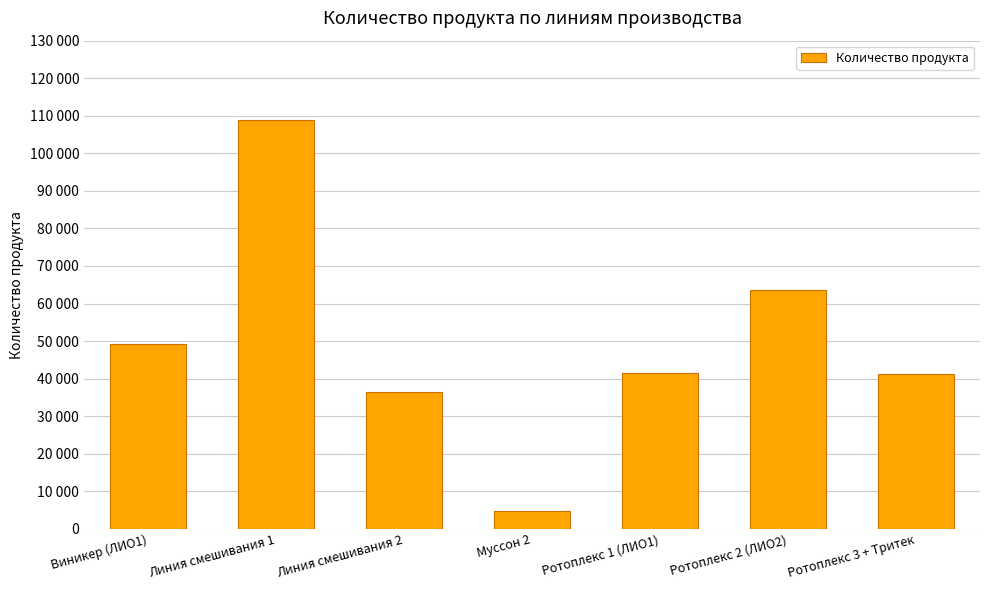

List the labels in order of value, smallest first.

Муссон 2, Линия смешивания 2, Ротоплекс 3 + Тритек, Ротоплекс 1 (ЛИО1), Виникер (ЛИО1), Ротоплекс 2 (ЛИО2), Линия смешивания 1